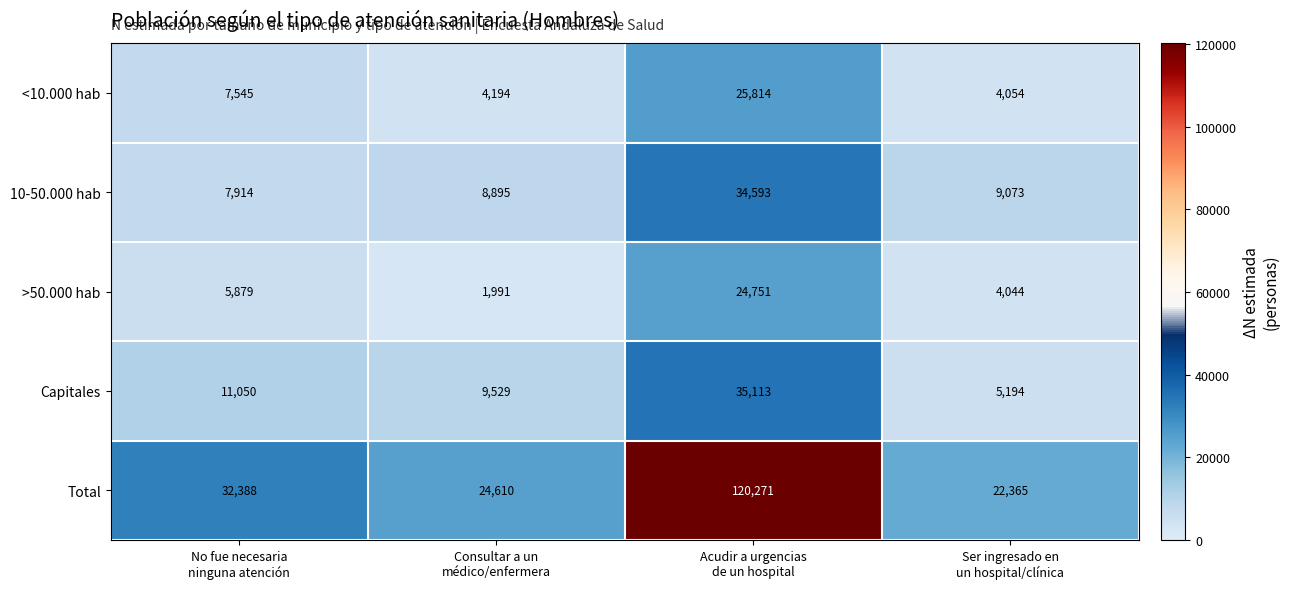

What is the difference between the highest and lowest values at No fue necesaria
ninguna atención?

26509